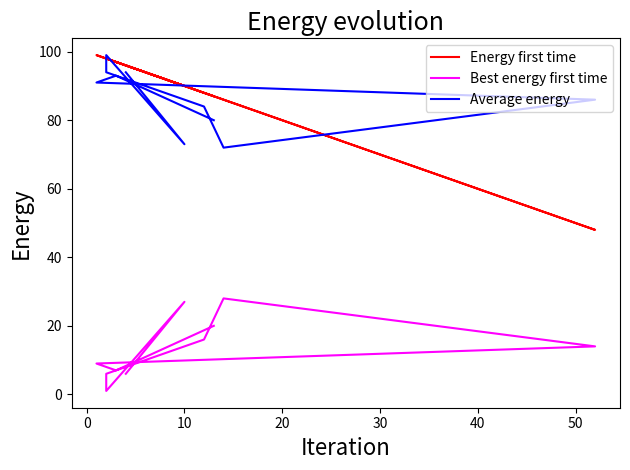

How many values in the Energy first time series are below 96?

5